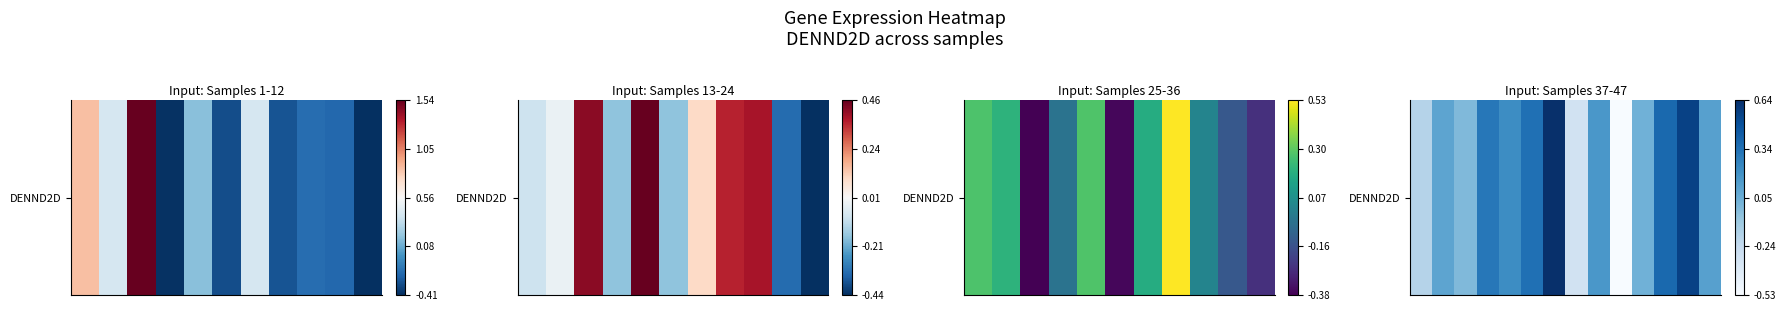

At which category does the chart reach its minimum across all series?

9